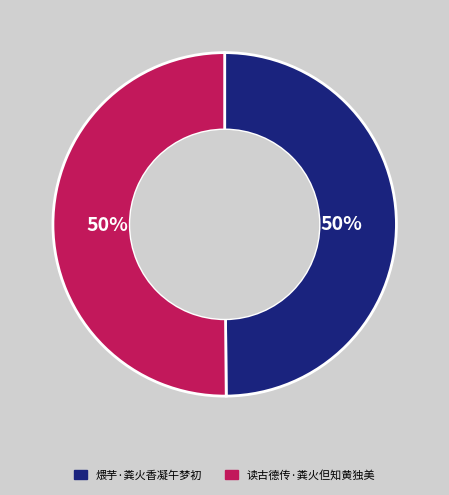

To the nearest percent, what percentage of the pie is 煨芋·粪火香凝午梦初?

50%